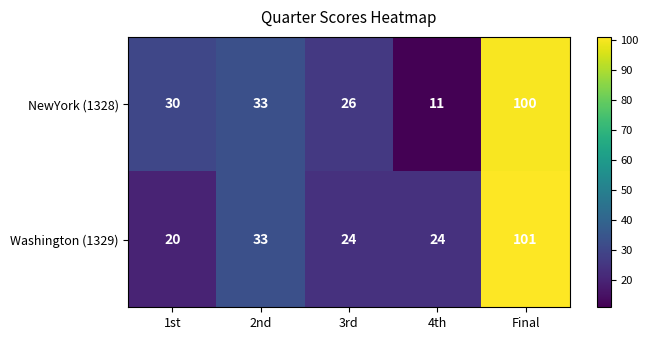

What is the spread (max minus min) of values at 3rd?

2